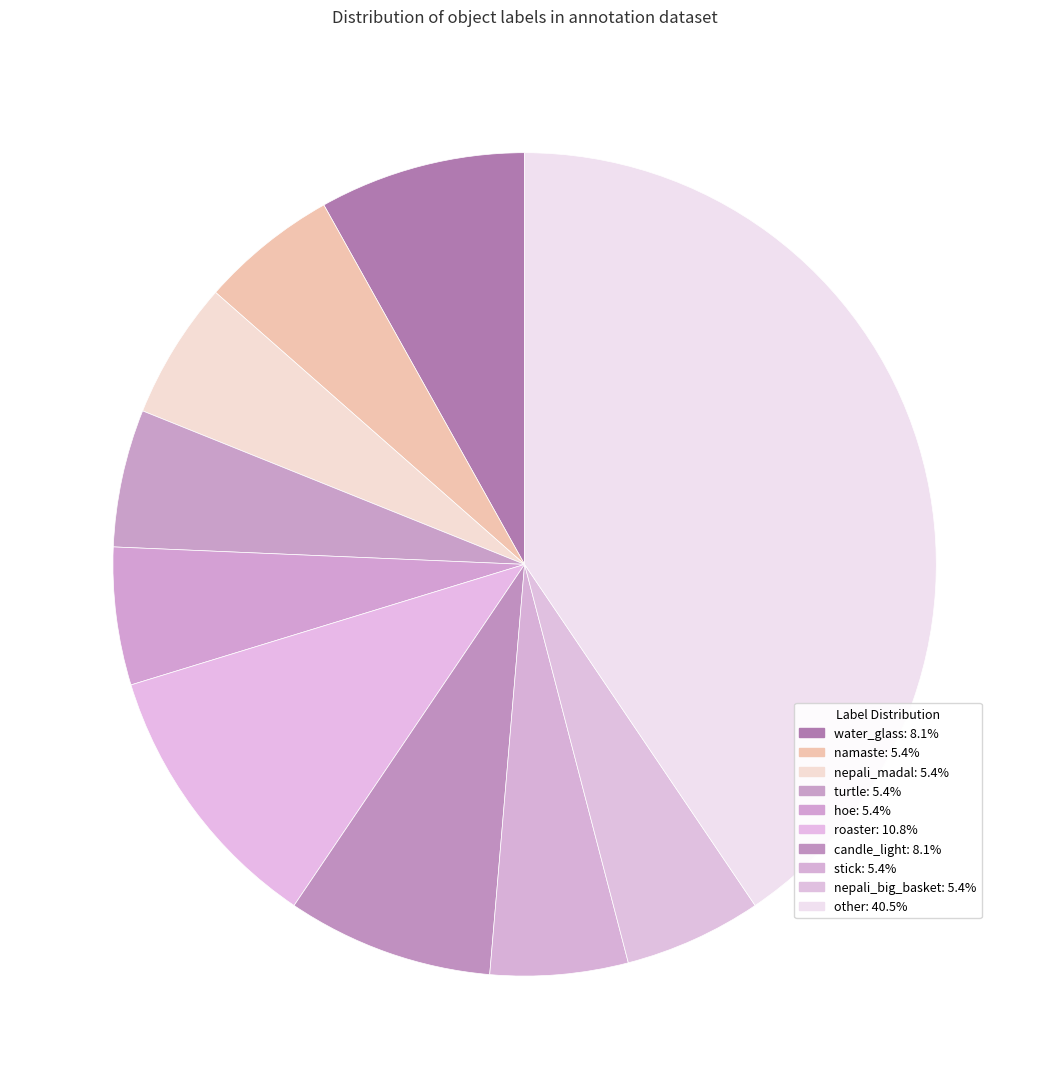

Count the number of slices in the pie.

10